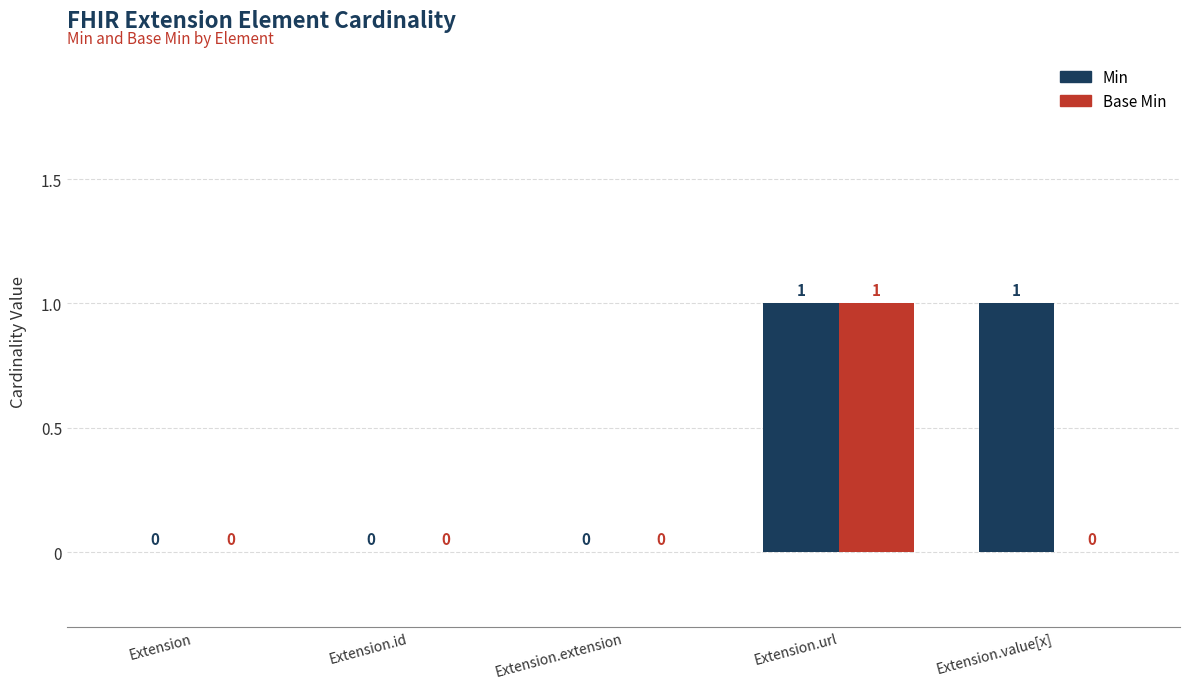

True or false: Base Min has a value of 0 at Extension.

True